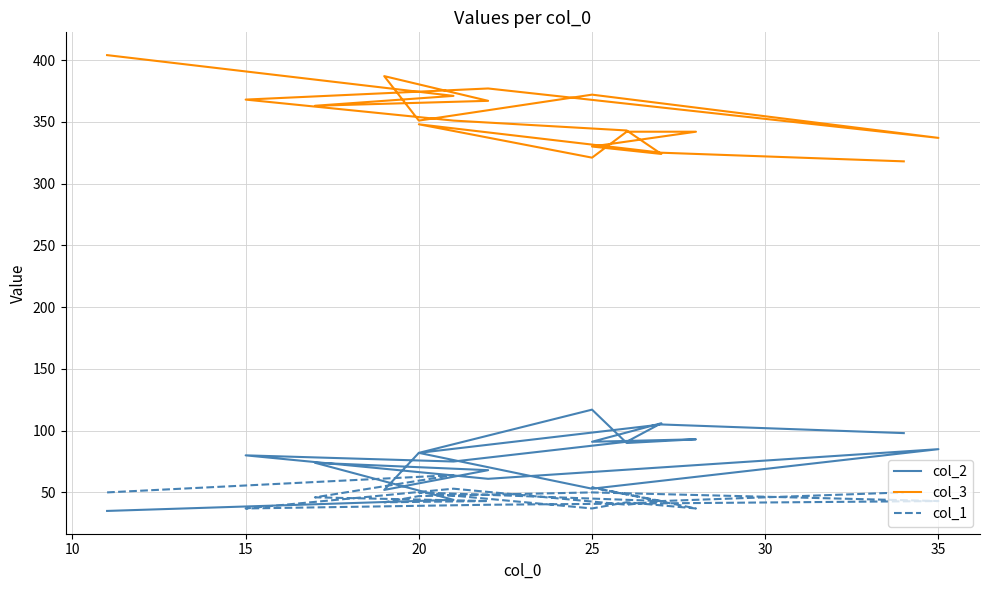

Reading left to right, list all the values displayed in this chart.

col_2: 35	44	74	68	52	82	53	85	61	80	75	91	106	91	93	90	117	82	105	98
col_3: 404	371	363	367	387	351	372	337	377	368	351	343	324	330	342	342	321	348	325	318
col_1: 50	64	46	43	42	47	50	43	40	37	53	40	43	54	37	42	37	50	43	50